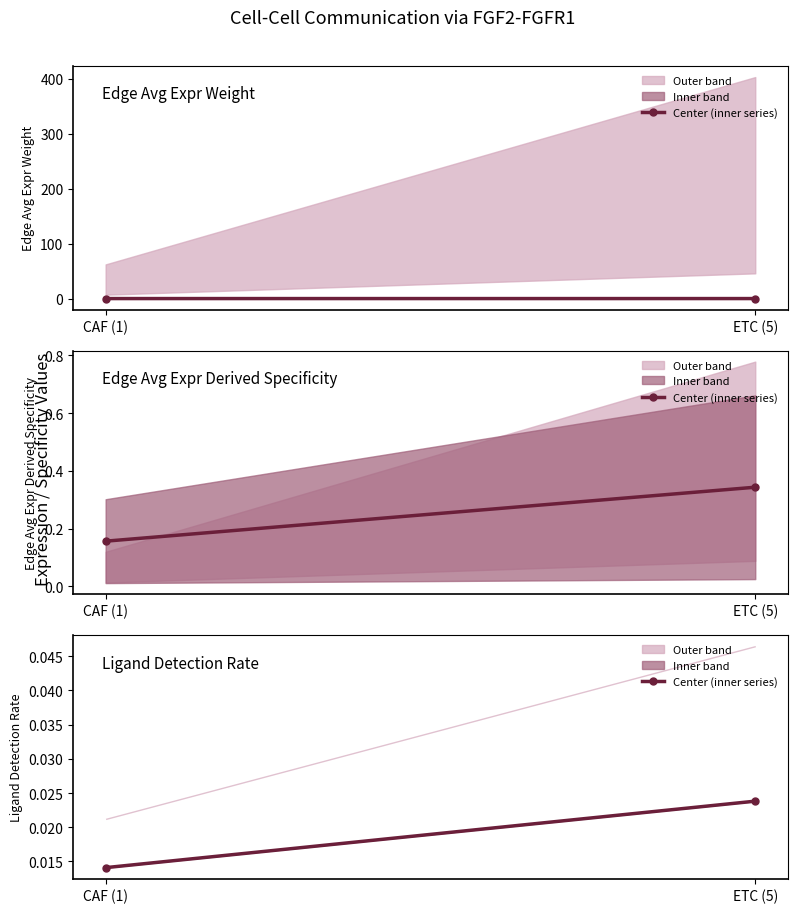

True or false: the data shows 0.0 at ETC (5).

True